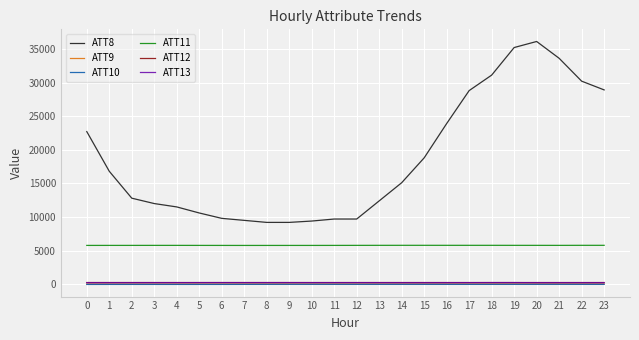

Is the value of ATT9 at 11 greater than the value of ATT8 at 10?

No